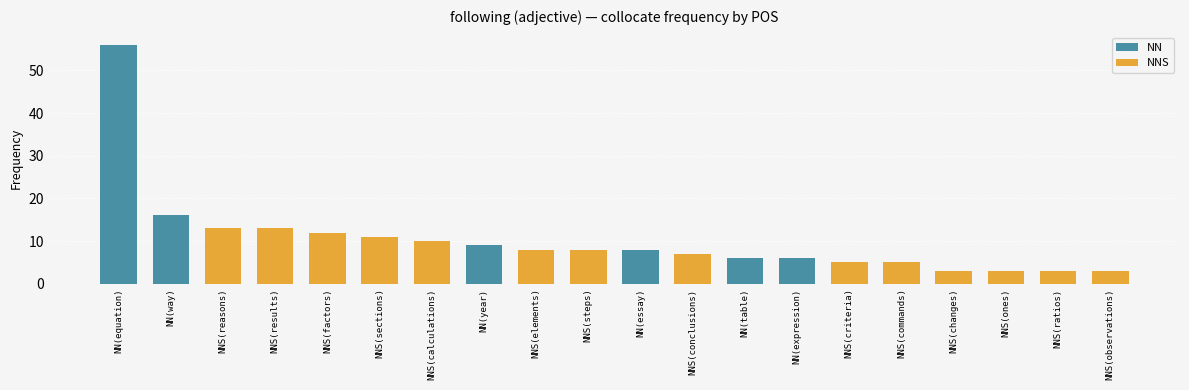

The value at NN(way) is 16. True or false?

True